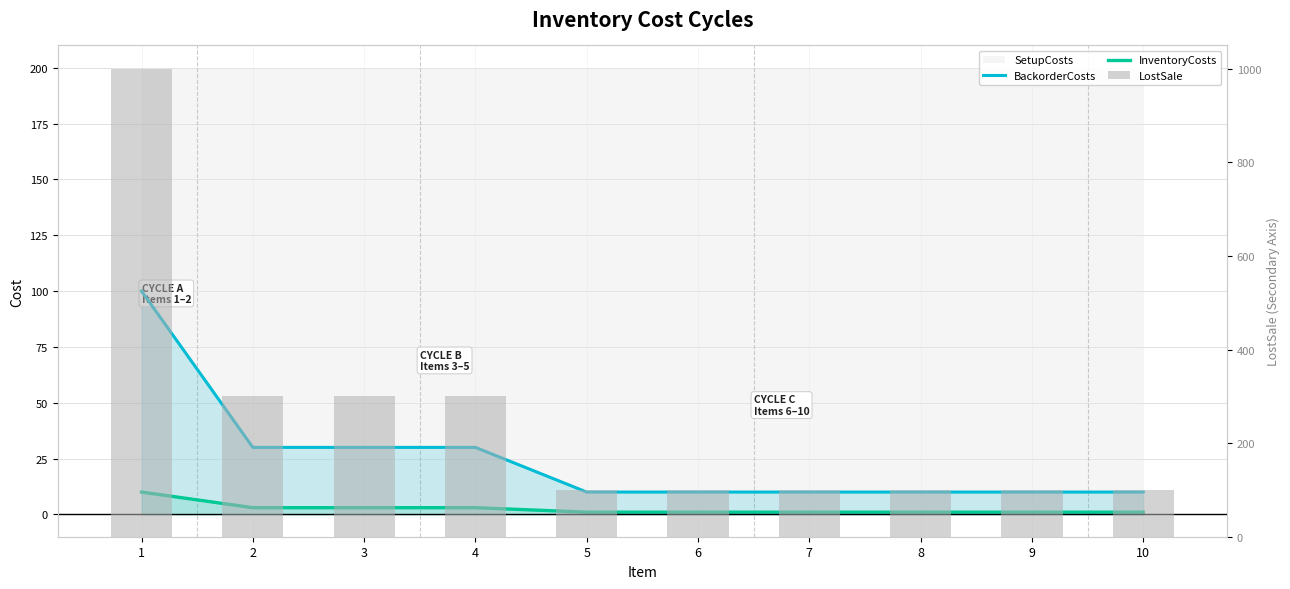

How many groups of bars are there?

10